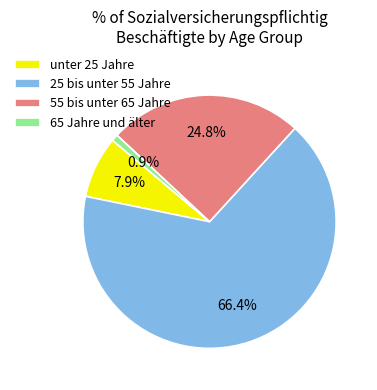

What is the largest slice in the pie chart?

25 bis unter 55 Jahre